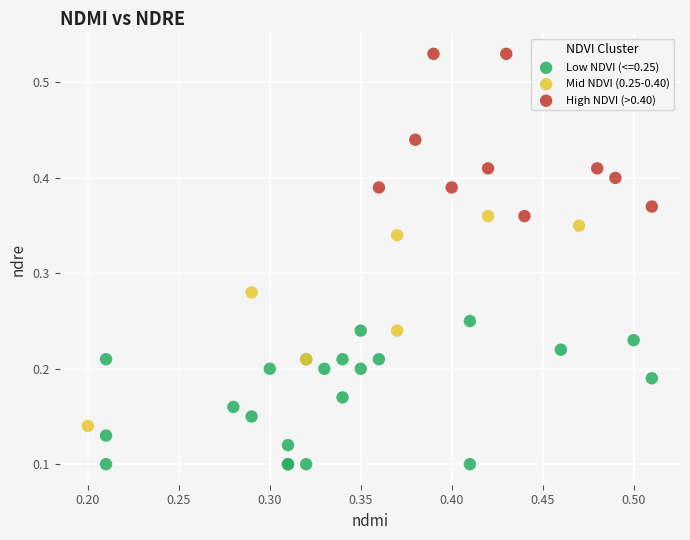

Which series contains the highest Y value?

High NDVI (>0.40)